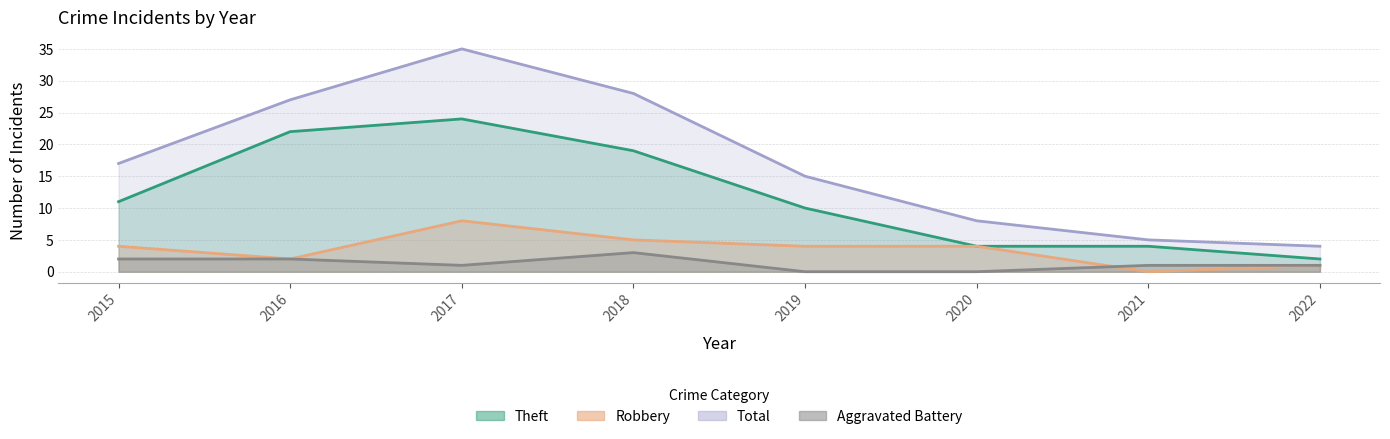

Which series has the largest total across all categories?

Total